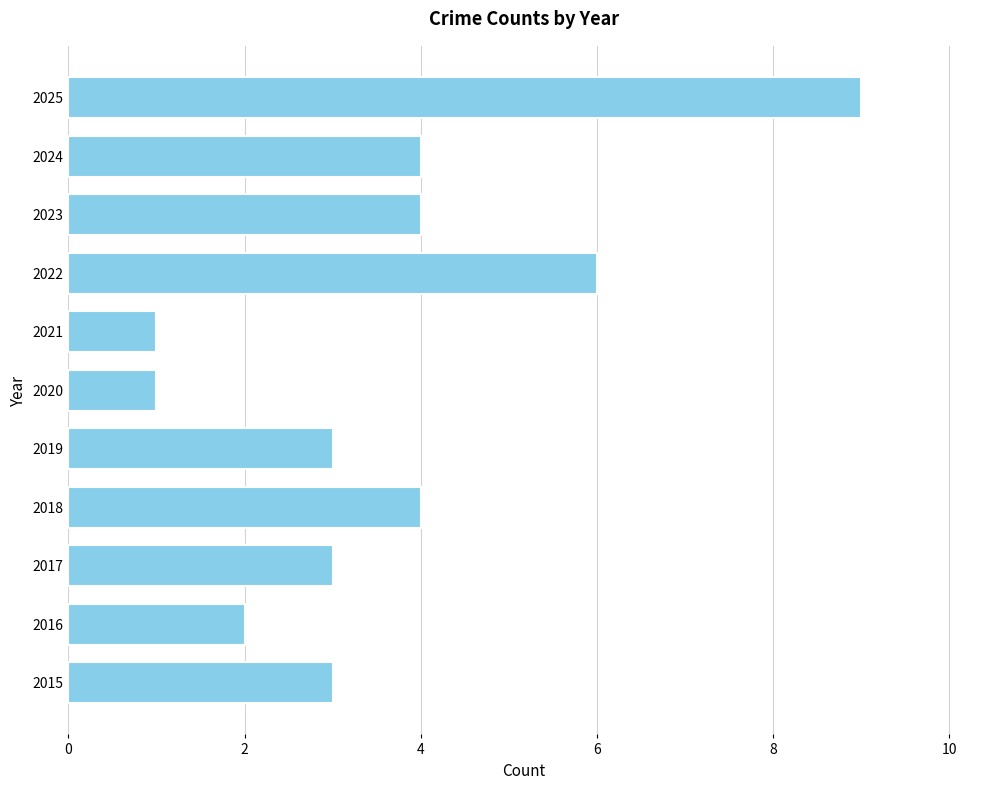

What is the average value?

4